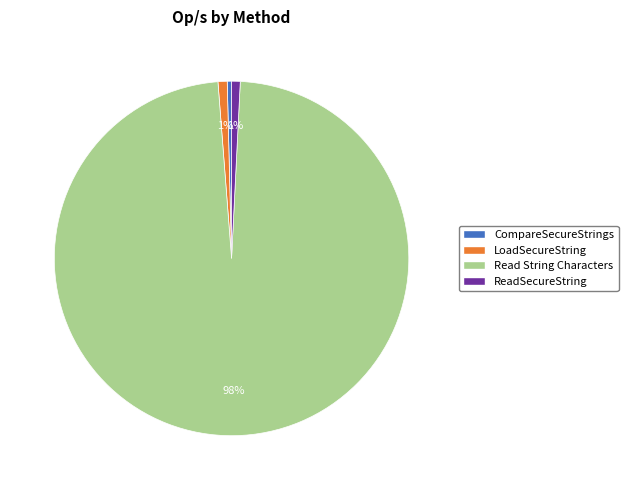

What is the majority slice?

Read String Characters